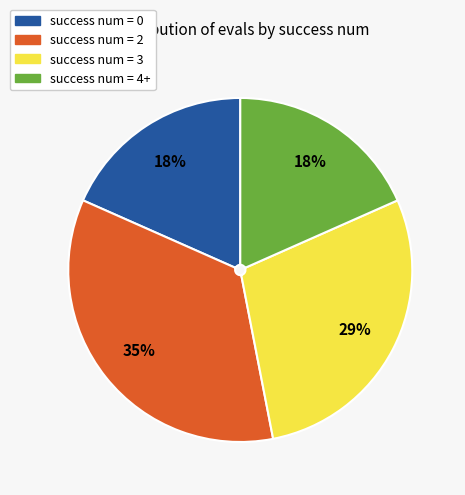

Does any single category account for the majority?

No